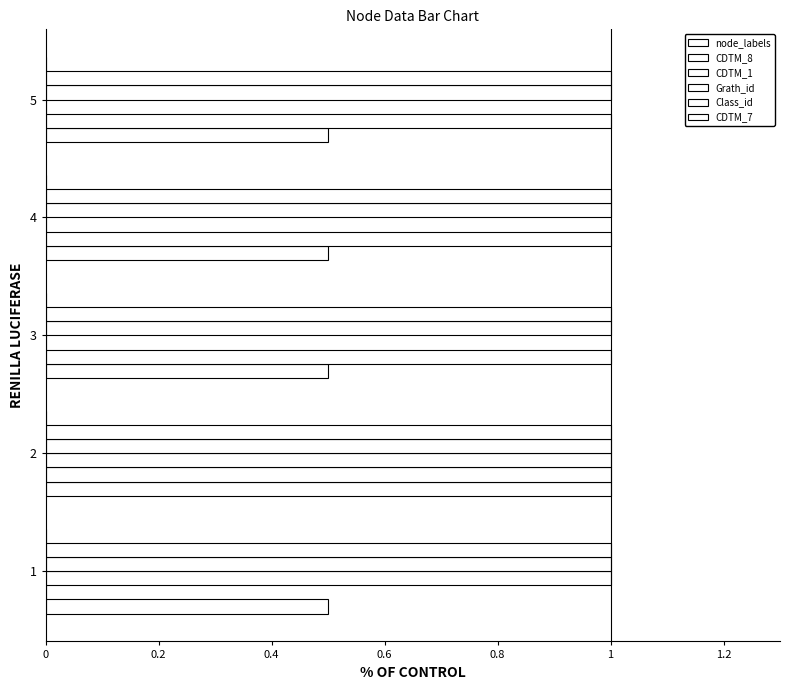

Count the number of data series in this chart.

5